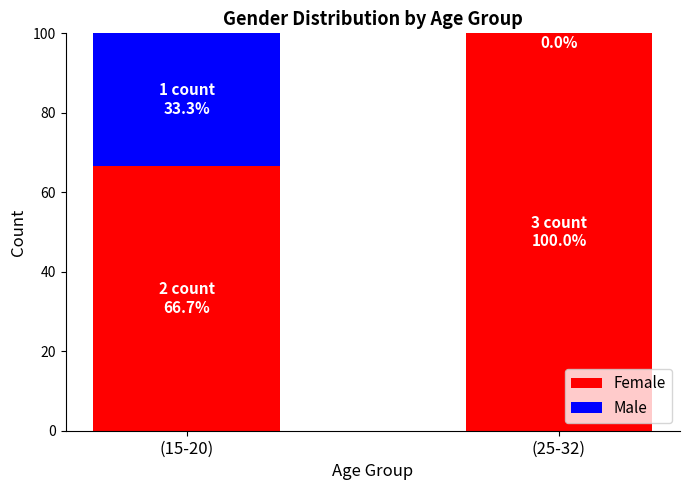

Count the number of data series in this chart.

2